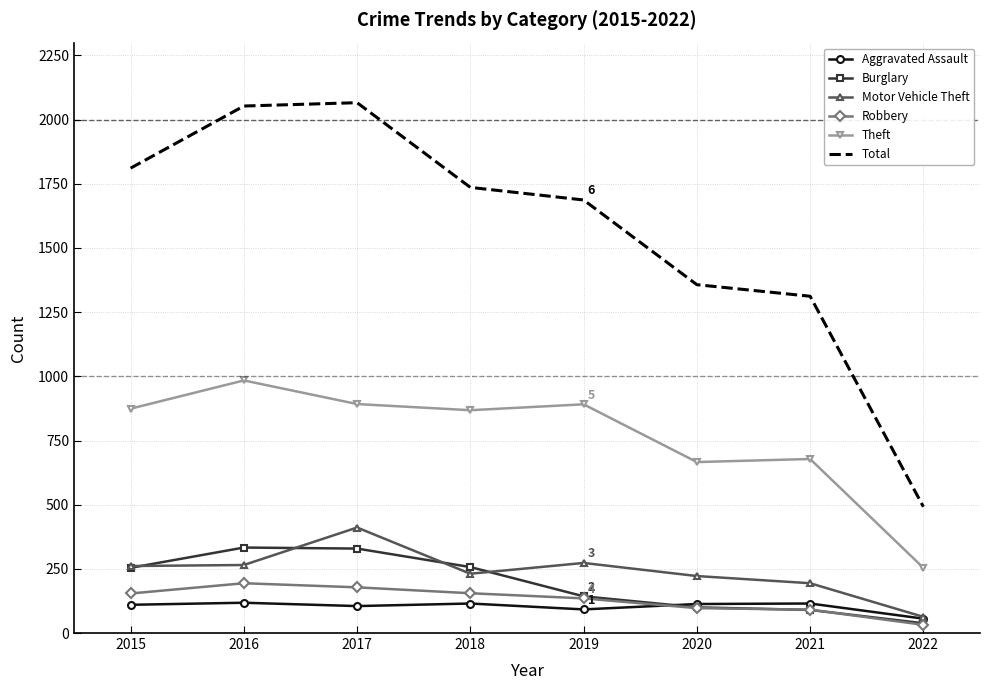

True or false: Theft and Motor Vehicle Theft intersect in this chart.

False